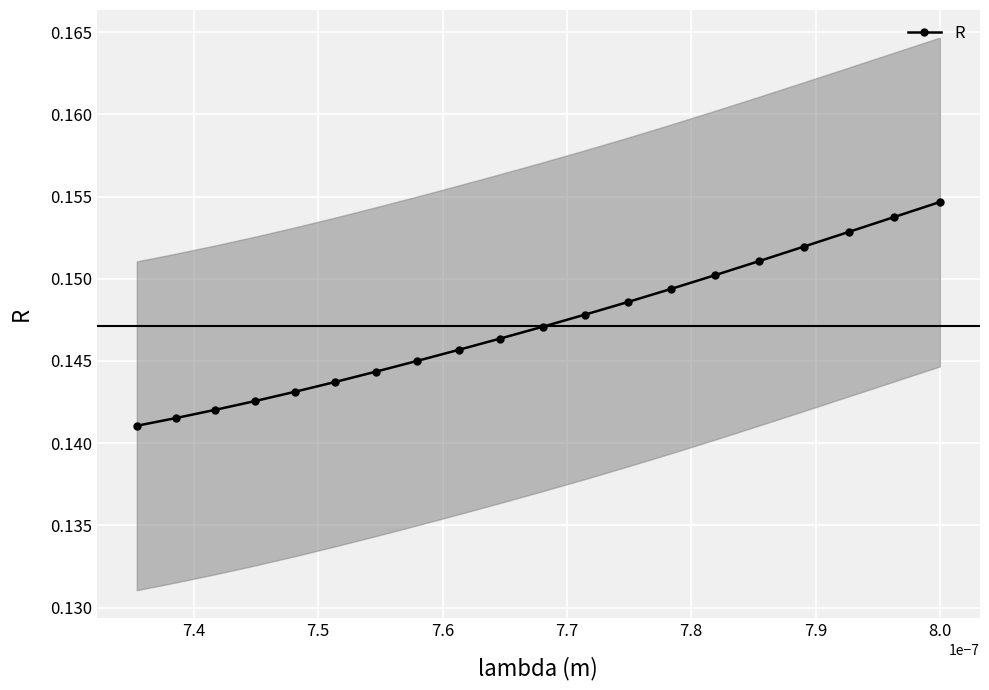

Count the R values in the range 0 to 1.

20